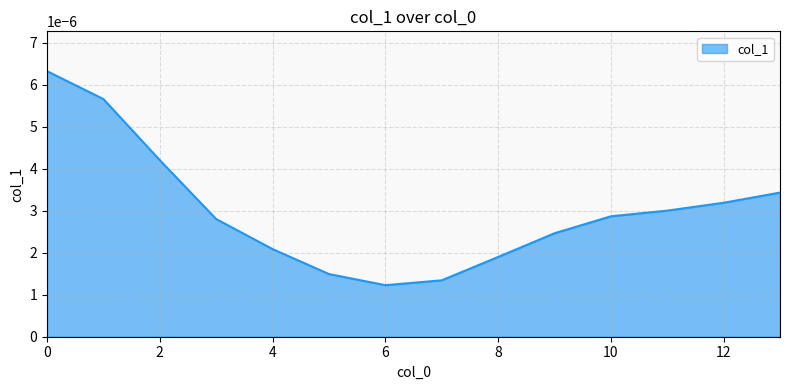

At which label is the value closest to 0?

6